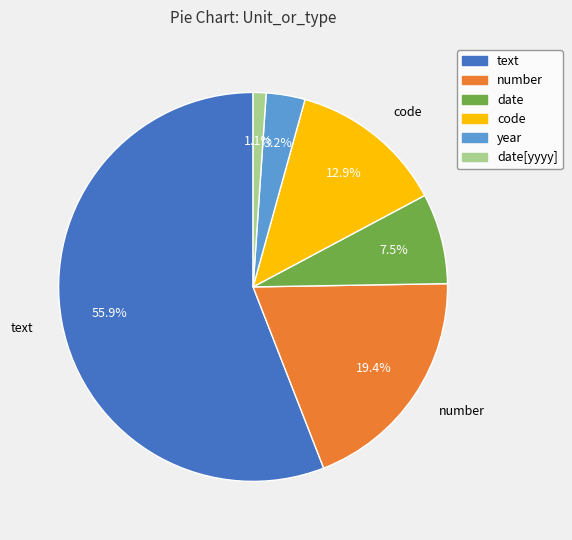

What is the ratio of the value at date[yyyy] to the value at number?

0.1